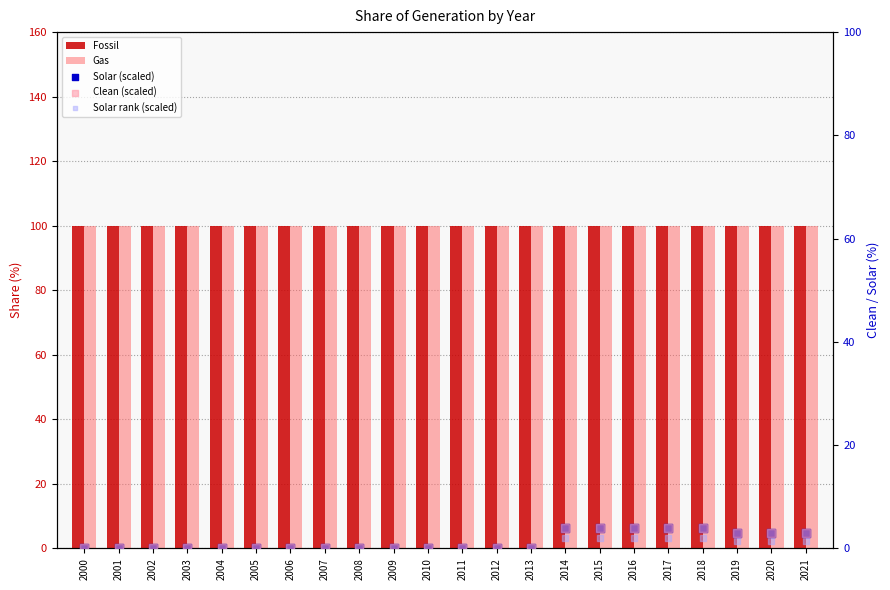

At how many categories does at least one series exceed 98?

22